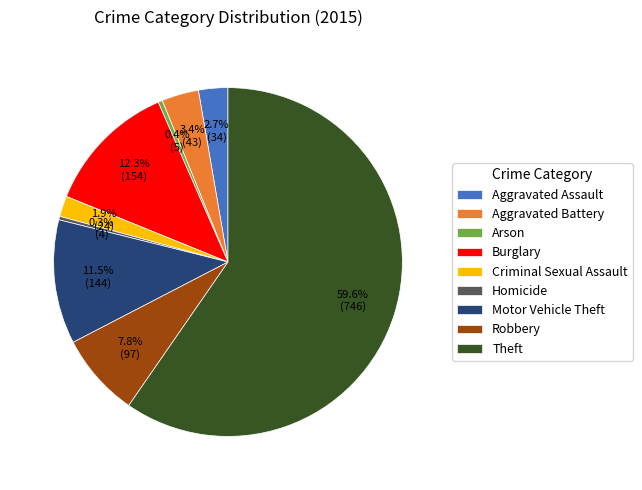

Between Aggravated Assault and Theft, which is larger?

Theft